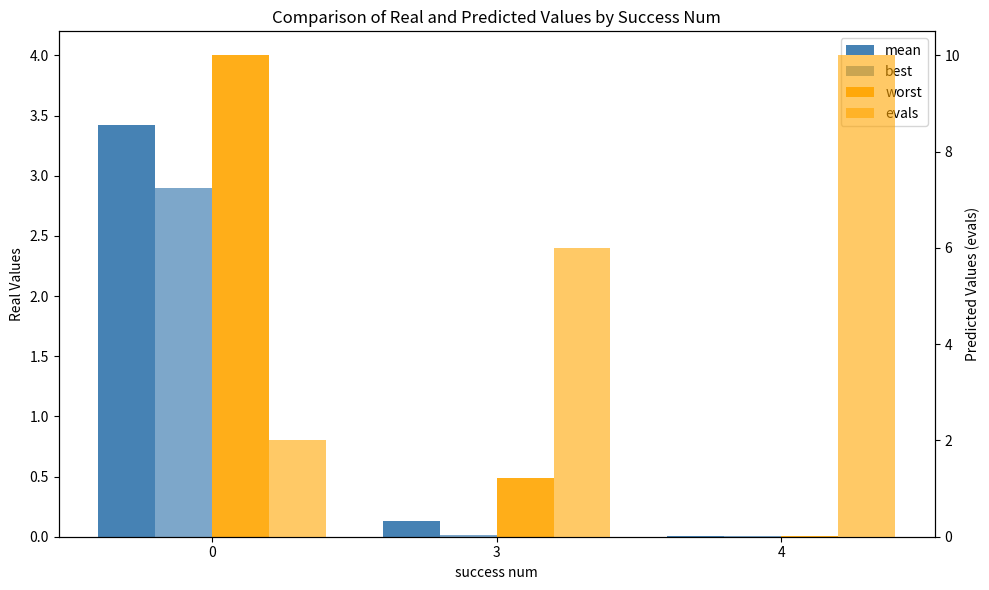

How many bars are there in total?

12